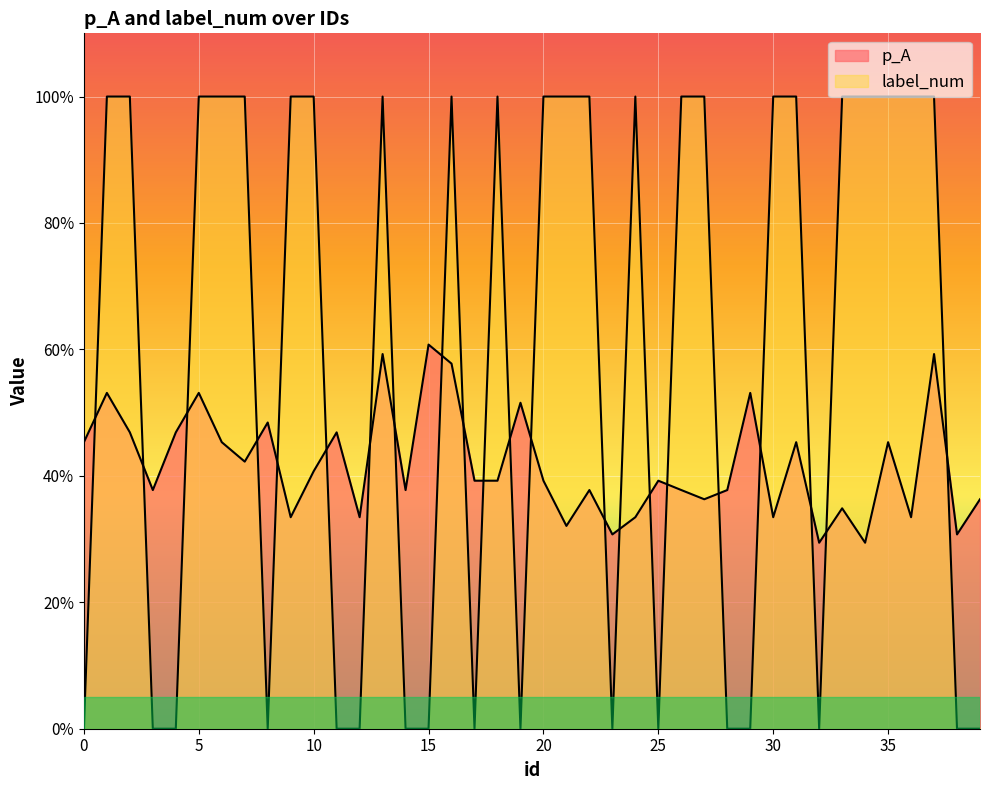

What is the value of the p_A point at the 13th from the left?

0.3